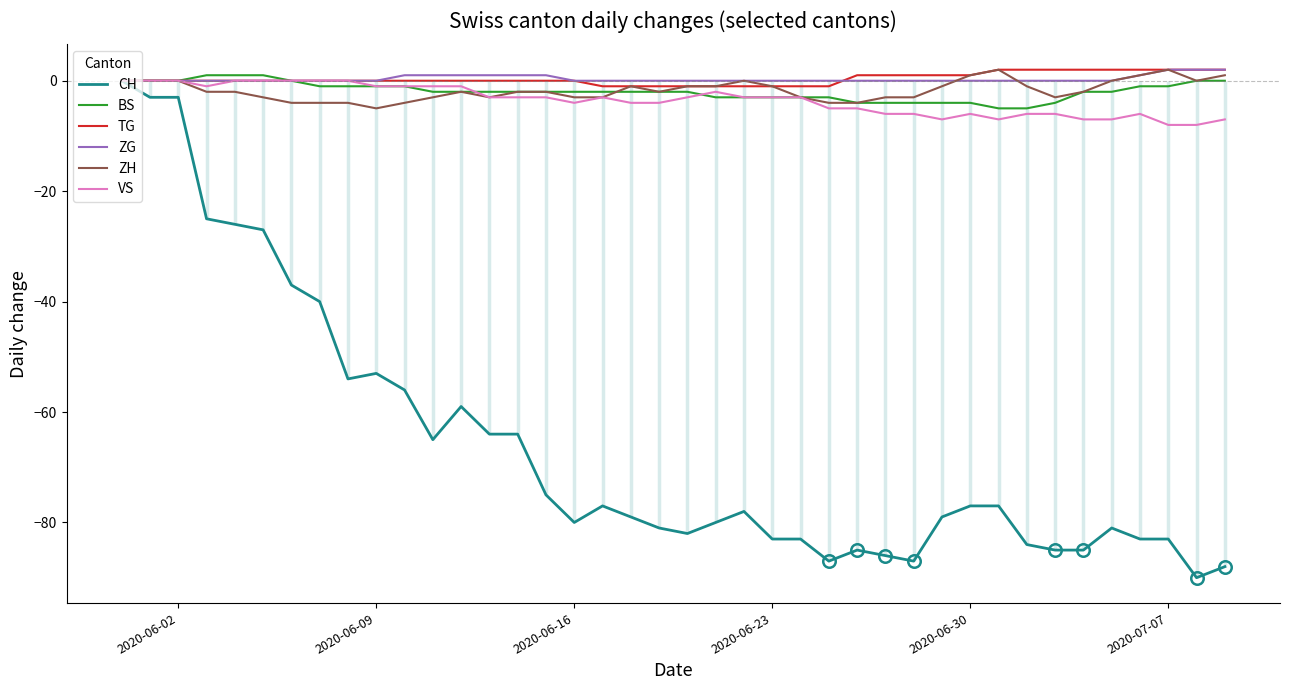

What is the sum of all ZH values?

-69